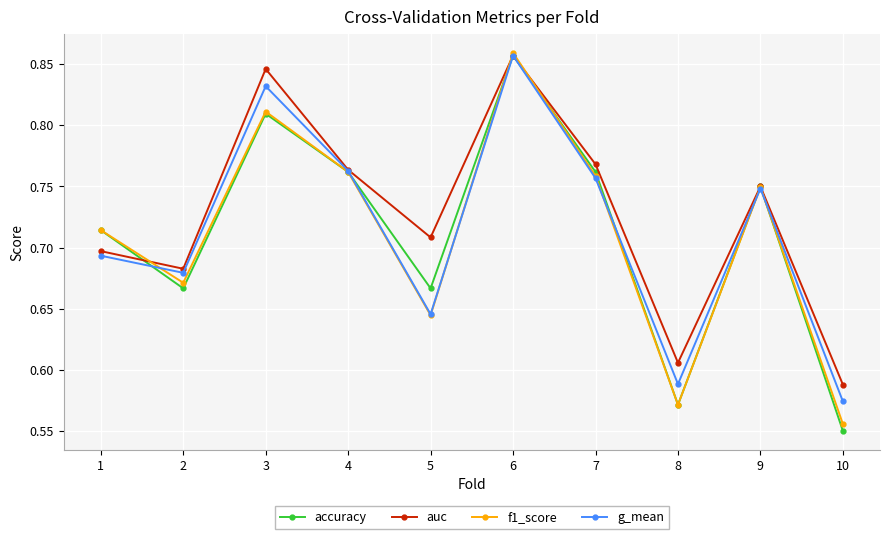

What is the difference between the maximum and second lowest values in the g_mean series?

0.3